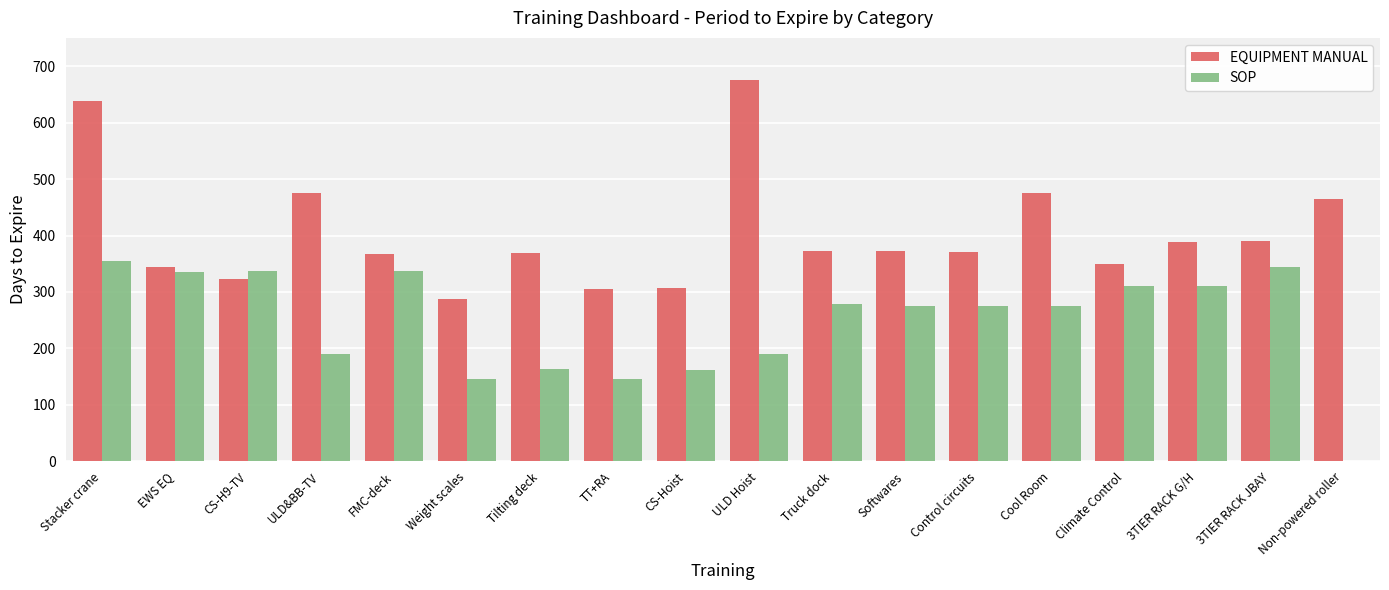

True or false: SOP has a value of 185 at FMC-deck.

False